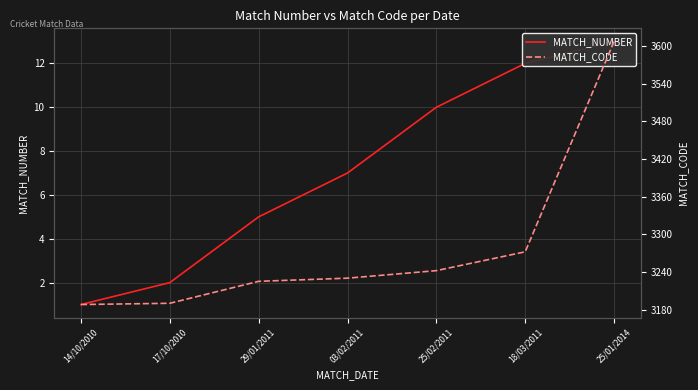

True or false: MATCH_CODE has a value of 3190 at 17/10/2010.

True